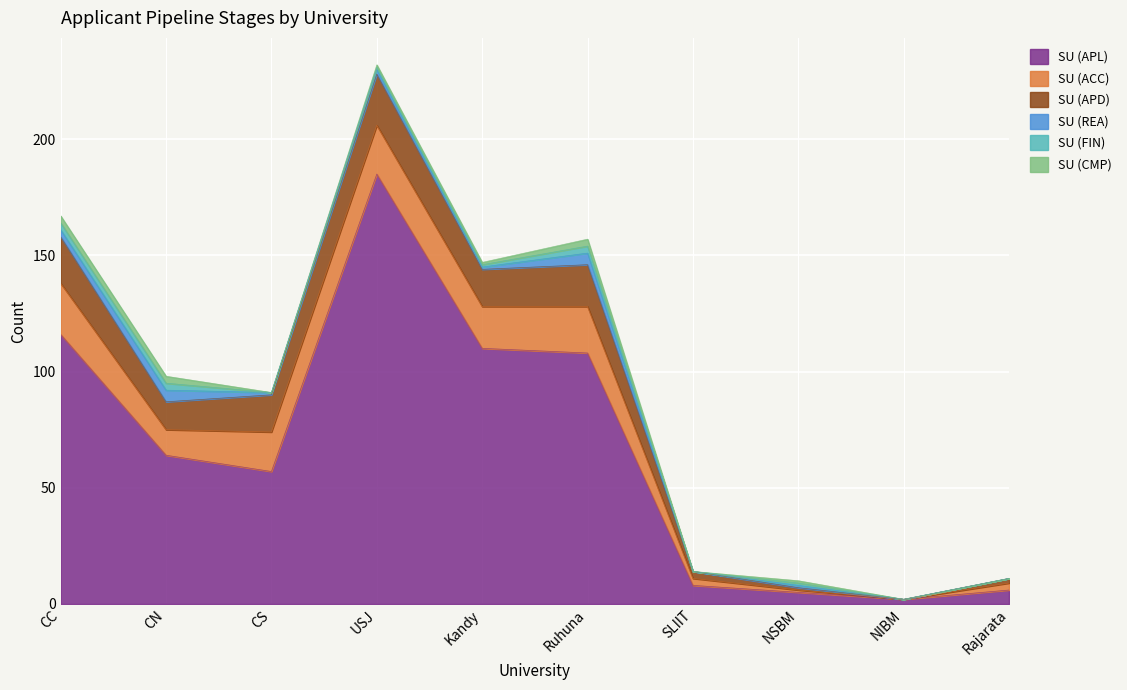

How many lines are shown in the chart?

6